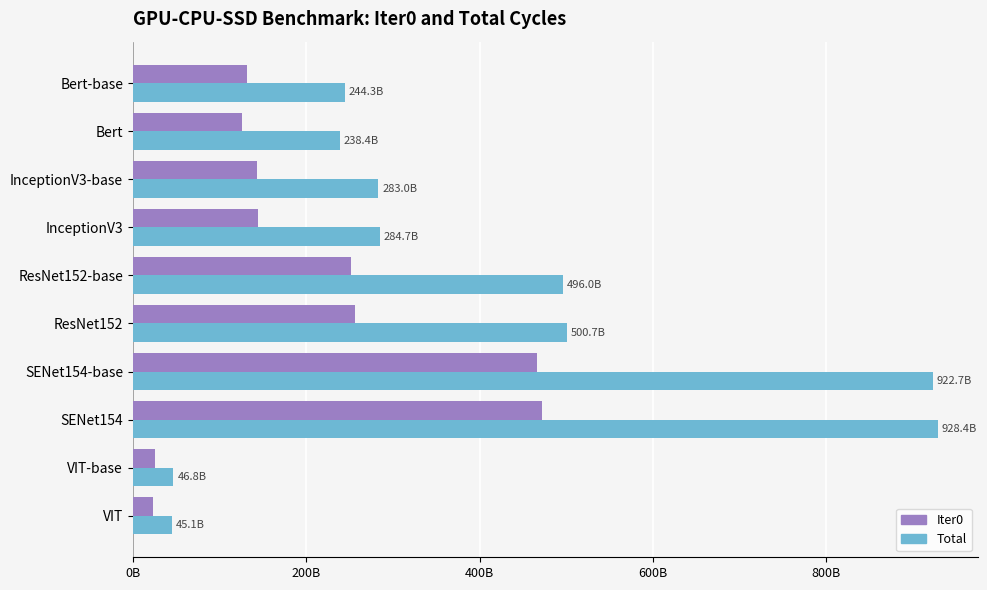

What is the difference between the maximum and minimum values in the Iter0 series?

448289591320